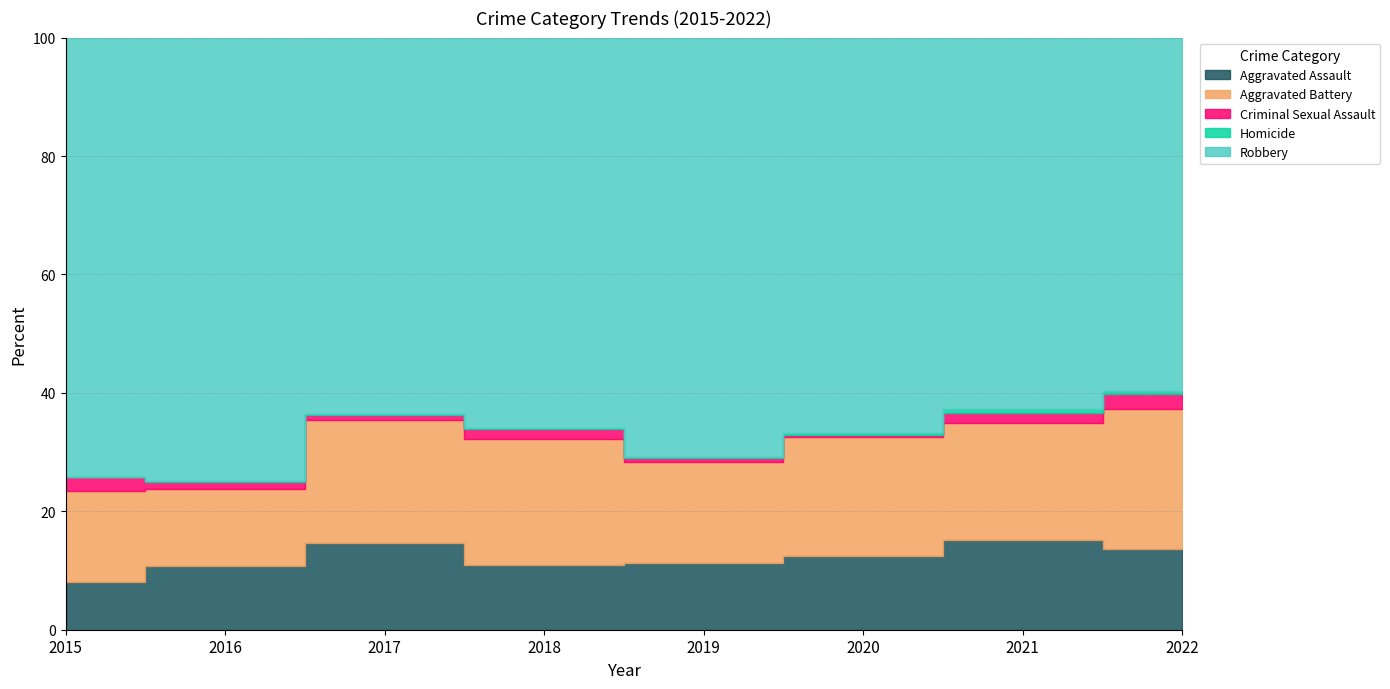

How many data points in Robbery are above 393?

3